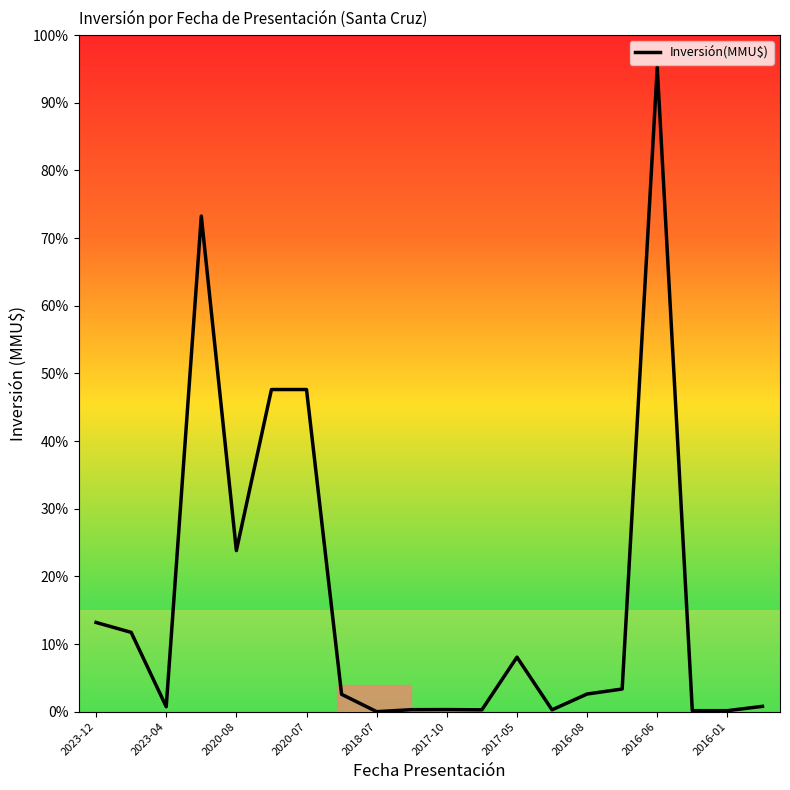

Where is the first local minimum?

2023-04